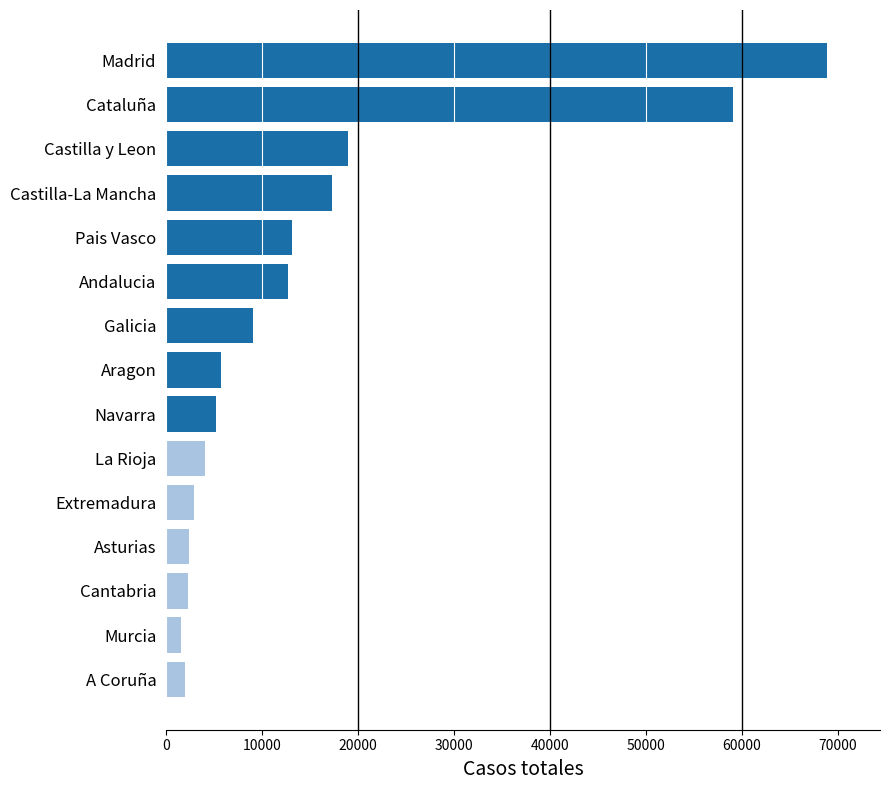

What is the sum of all values?

225064